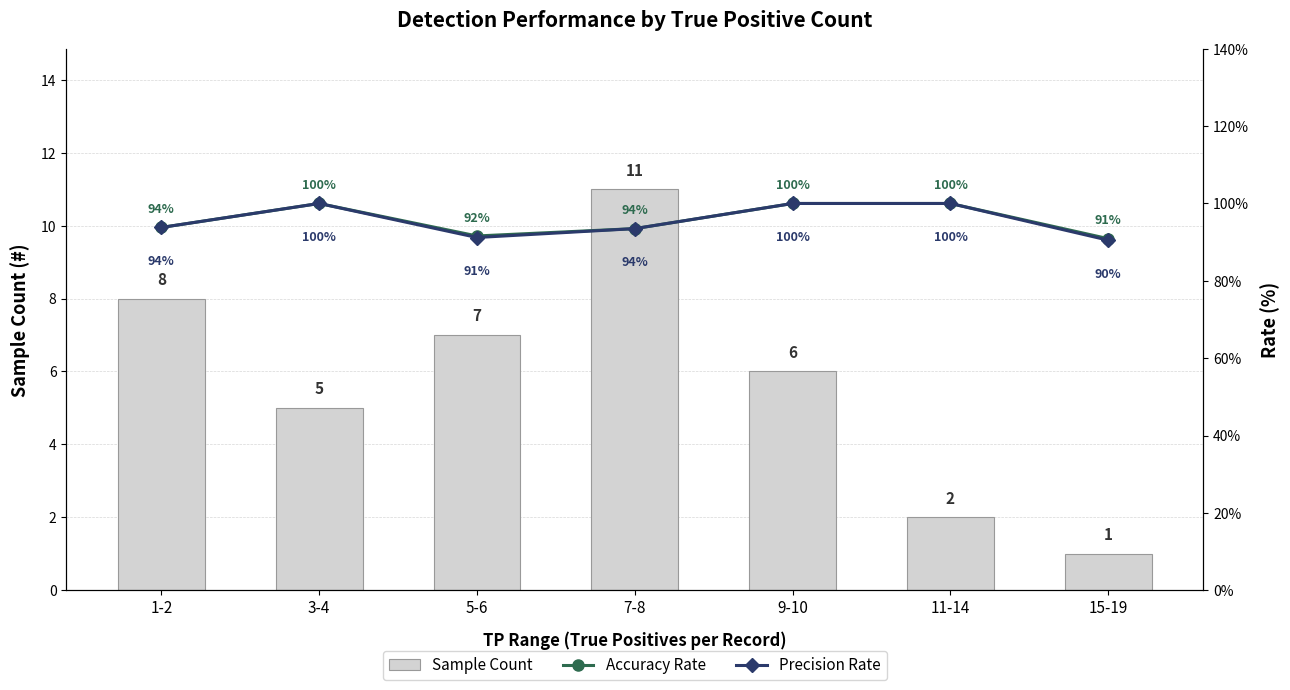

Where does the Precision Rate series first go above 93?

1-2